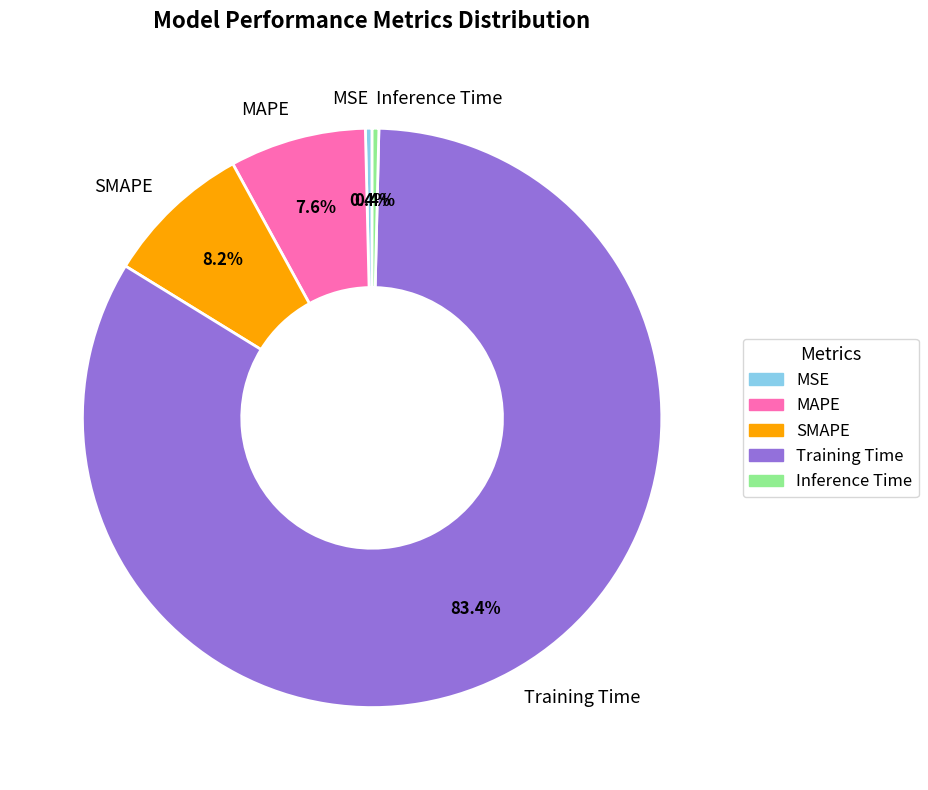

What is the largest slice in the pie chart?

Training Time